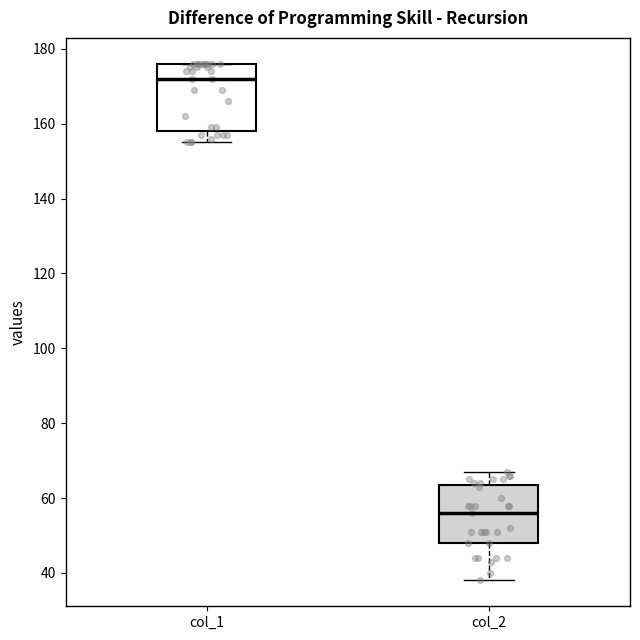

Which box is the tallest, from its lower edge to its upper edge?

col_1